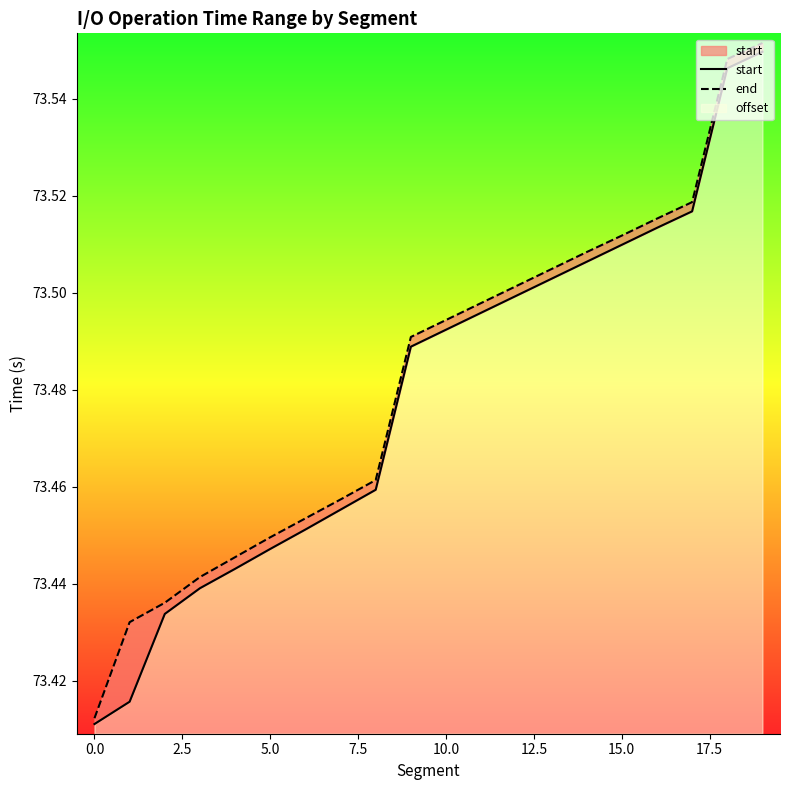

The start series shows 33.0 at 11. True or false?

False